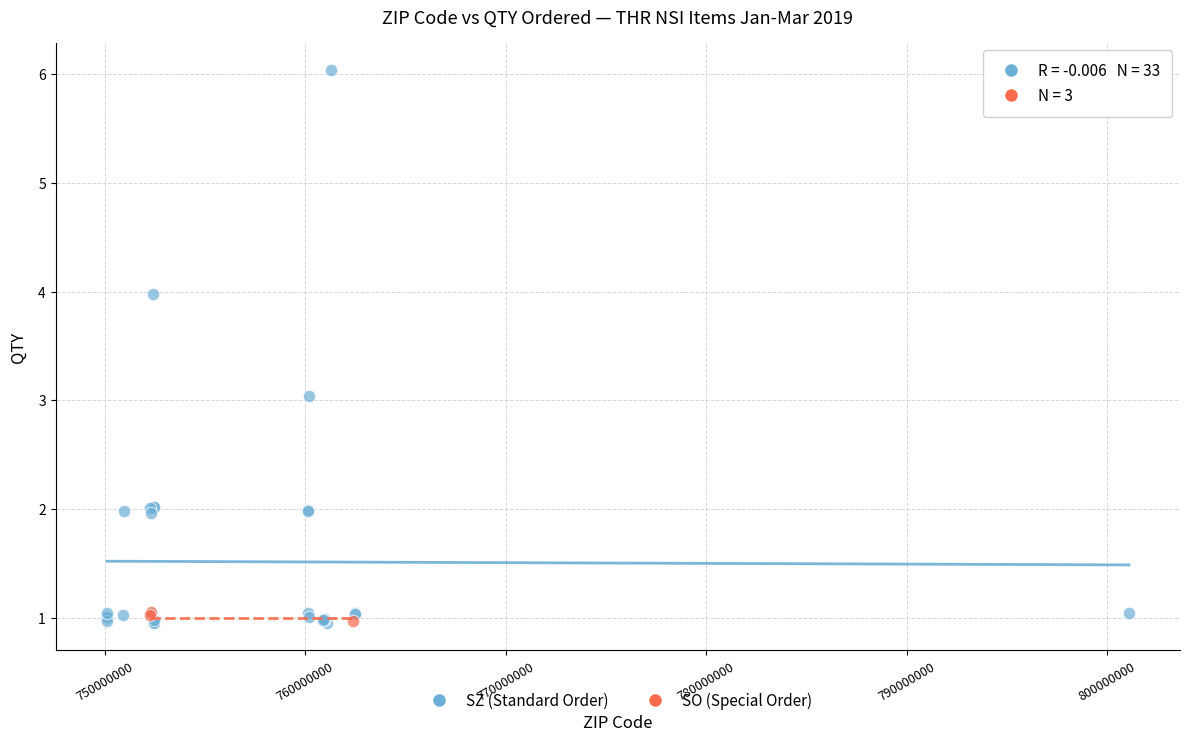

Which series reaches the maximum Y coordinate?

SZ (Standard Order)